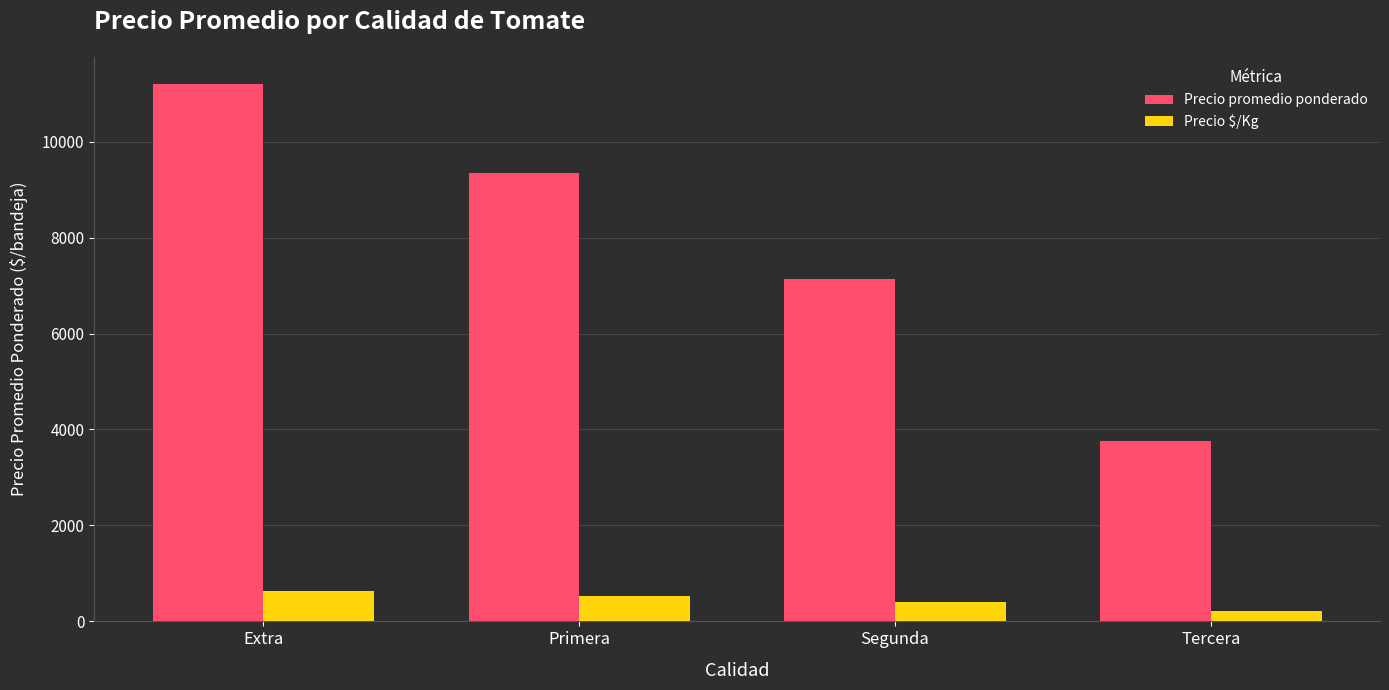

At which category does the chart reach its peak across all series?

Extra